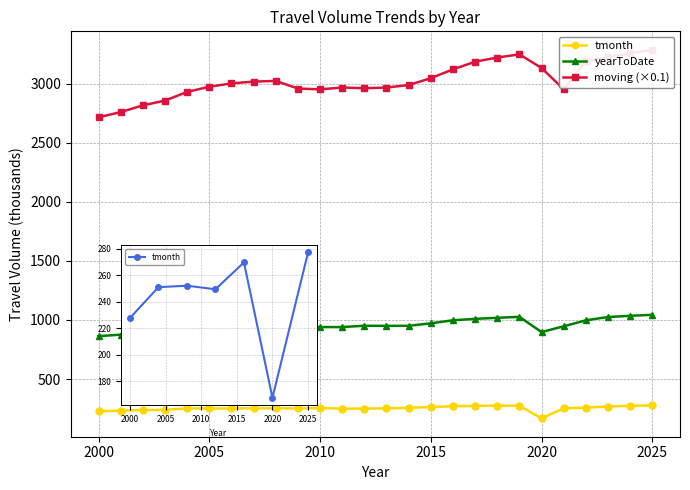

Does the chart display data point markers on the line(s)?

Yes